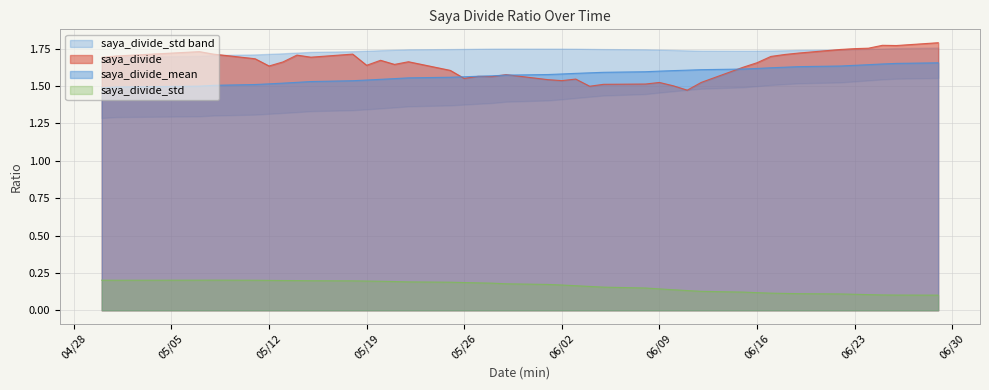

Rank the series at 2020-06-24 from highest to lowest value.

saya_divide, saya_divide_mean, saya_divide_std